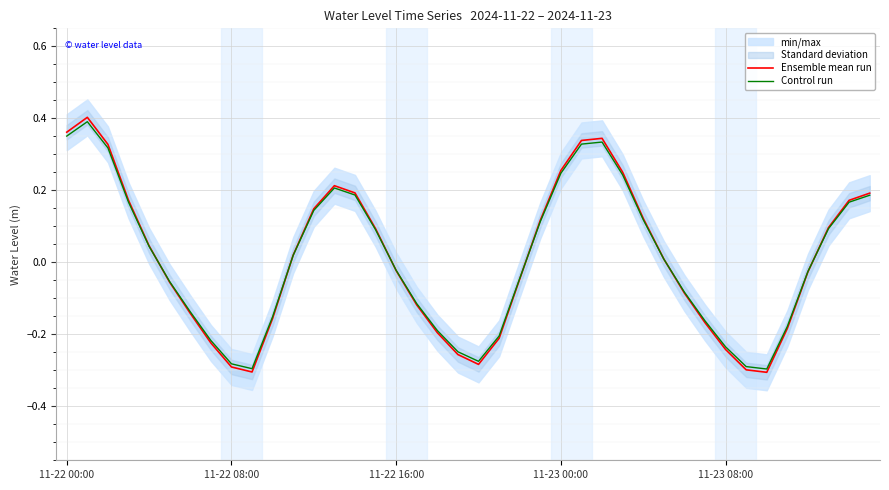

List the series in order of their overall mean, lowest first.

Control run, Ensemble mean run